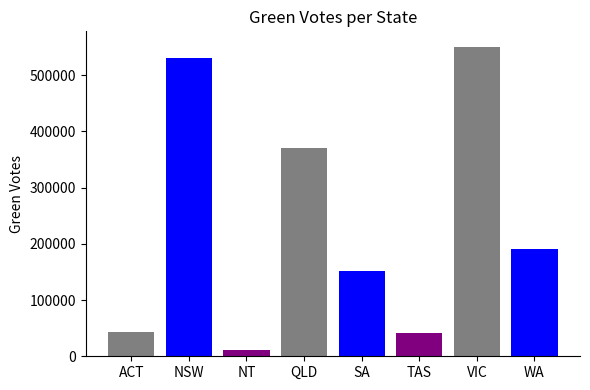

Reading right to left, list all the values displayed in this chart.

191389	550659	40833	151915	370313	10813	530310	43753